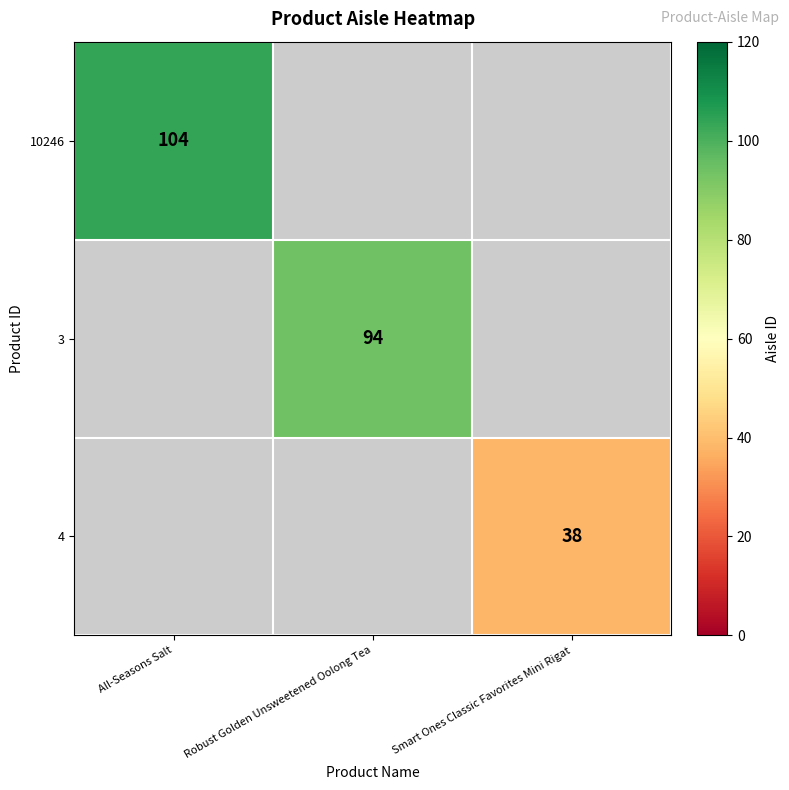

How many distinct data groups are displayed?

3